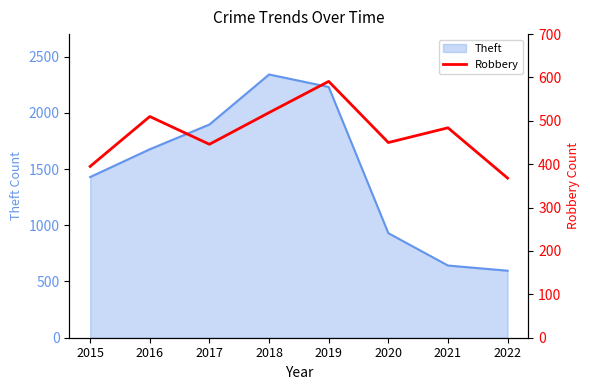

True or false: Theft has a value of 1429 at 2015.

True